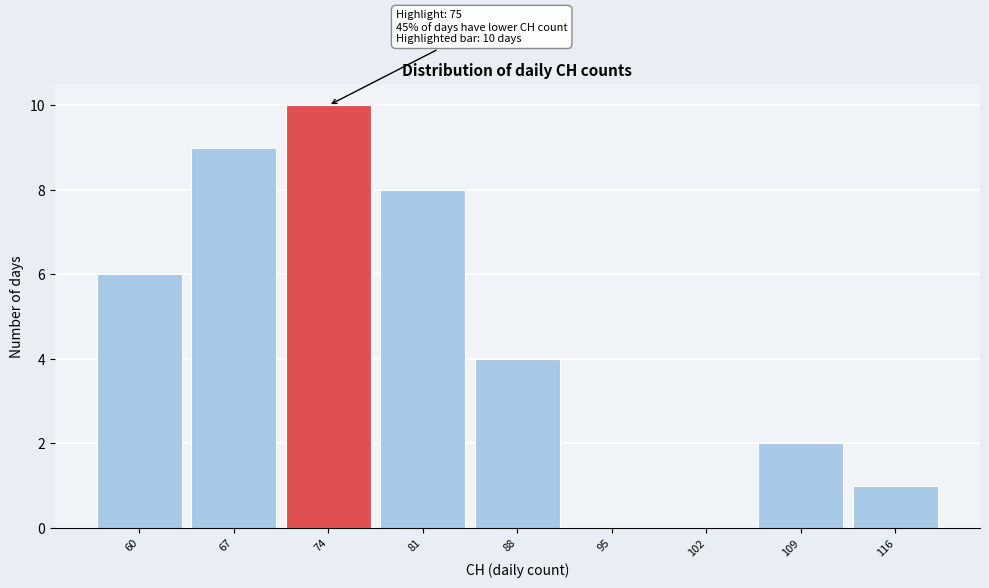

Reading left to right, transcribe all the data shown in this chart.

60=6	67=9	74=10	81=8	88=4	95=0	102=0	109=2	116=1